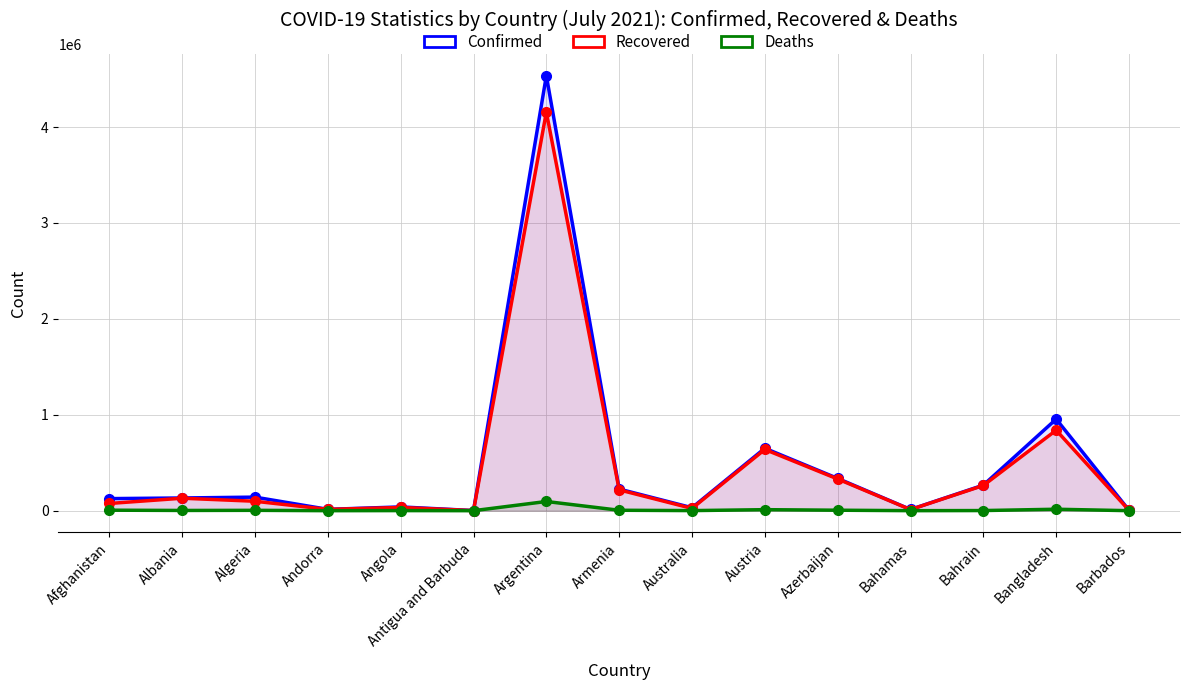

At which category does the chart reach its peak across all series?

Argentina